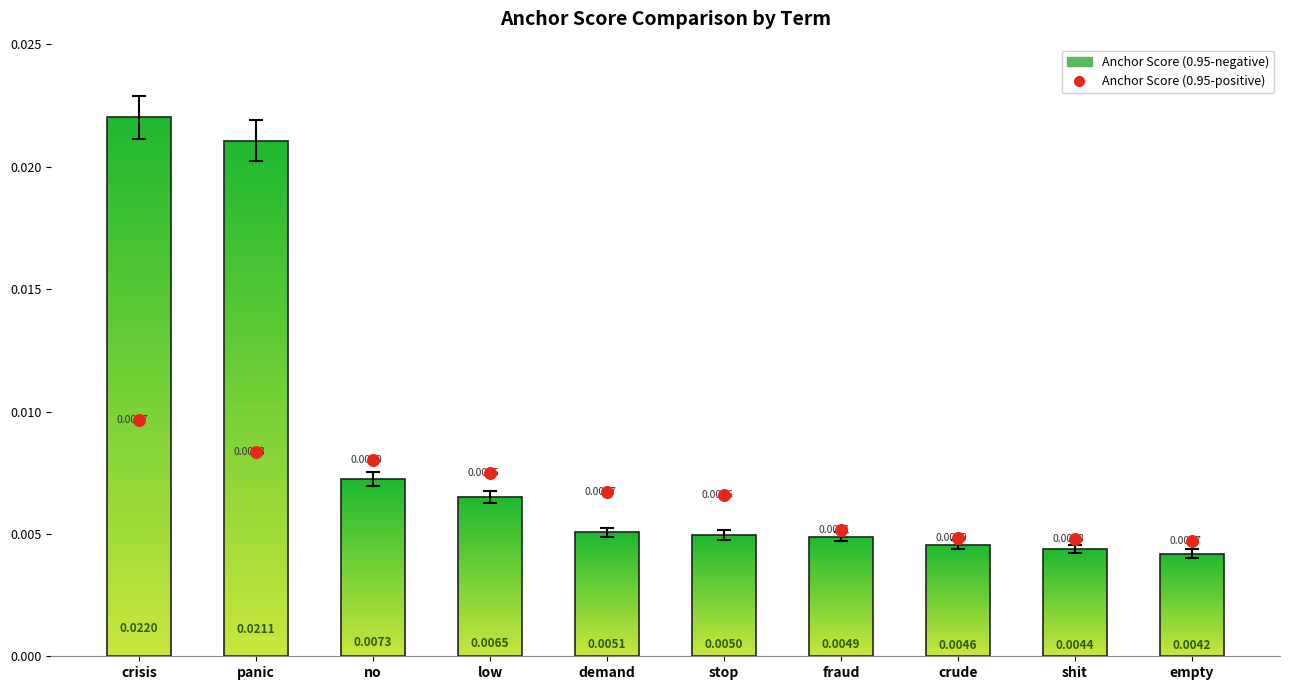

What are all the series names shown in the legend?

anchor score (0.95-neg), anchor score (0.95-pos)